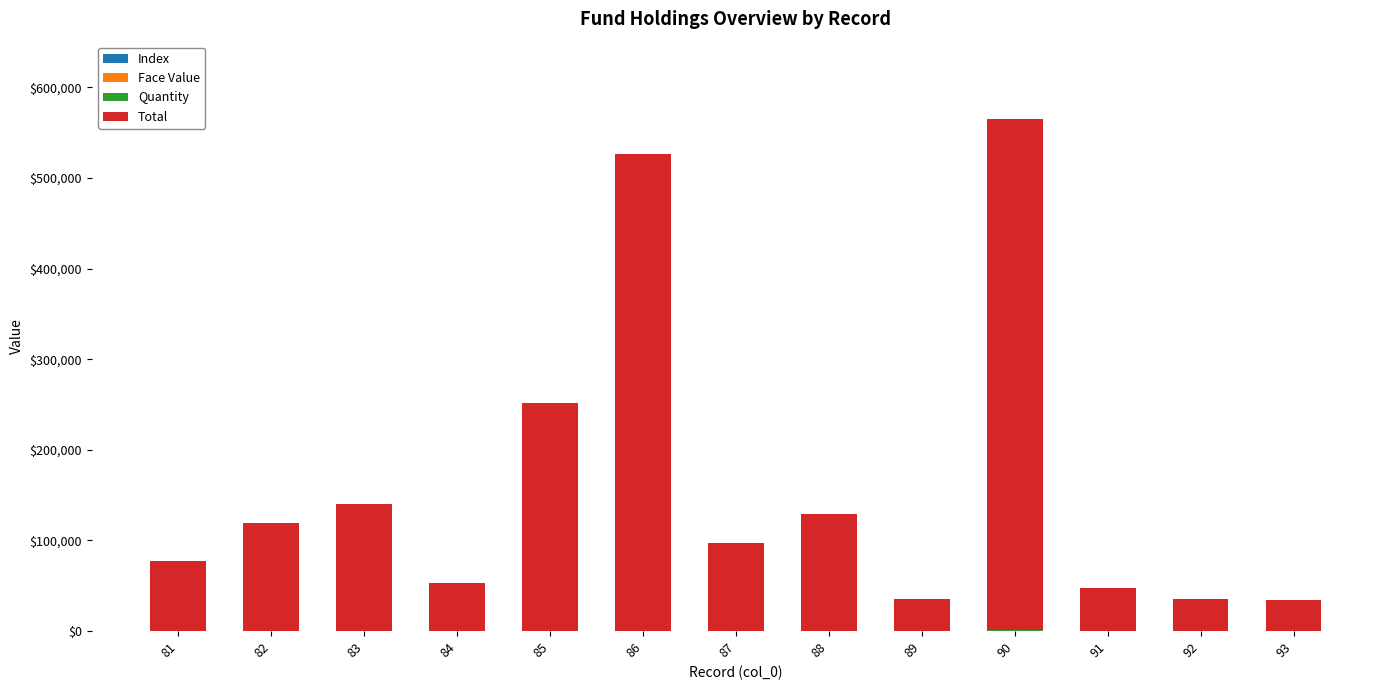

Where does the Face Value series first go above 19?

81